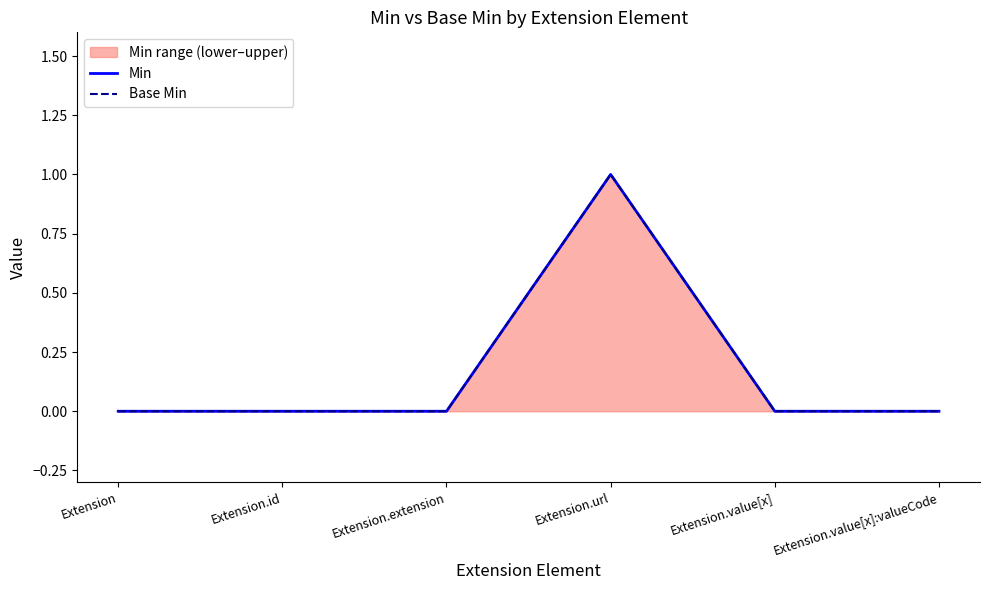

What are all the series names shown in the legend?

Min, Base Min